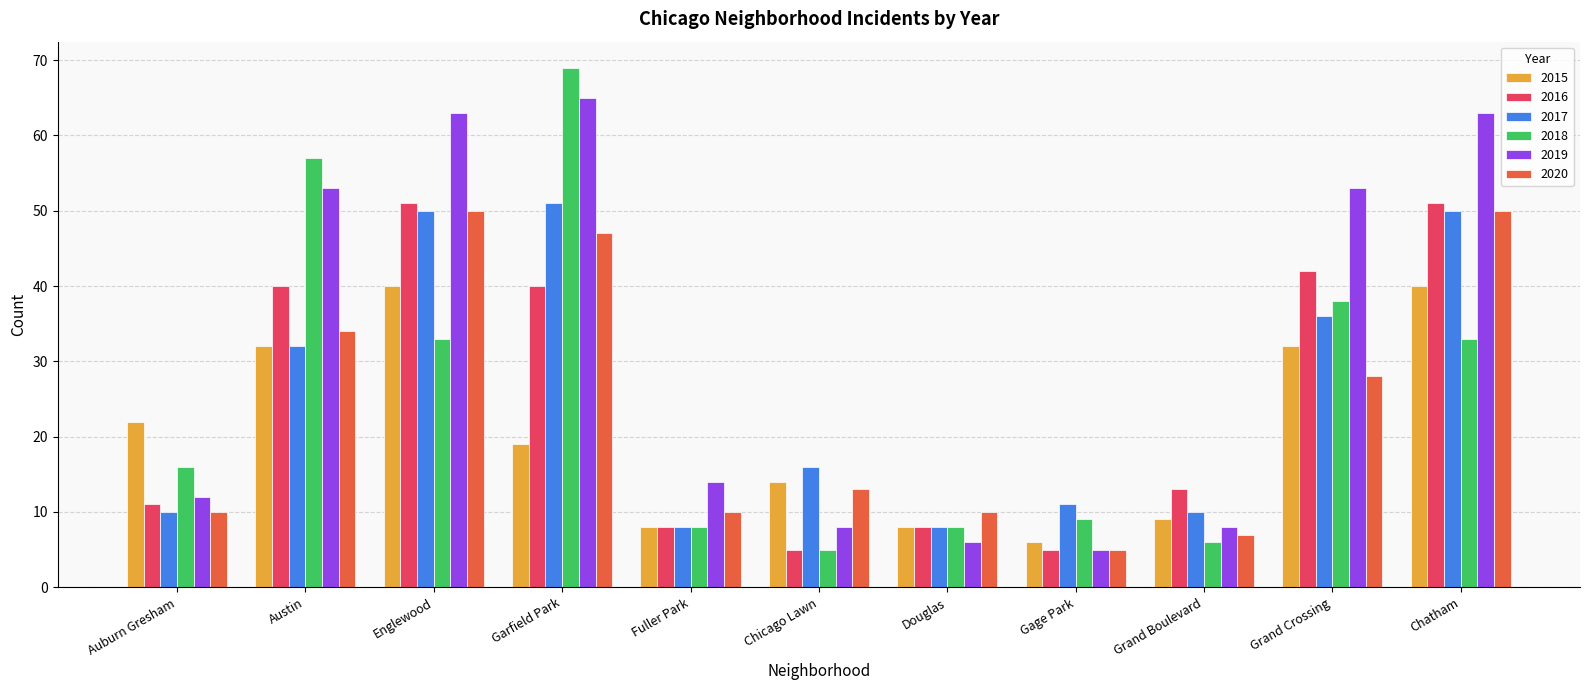

What value does the 2020 series have at Fuller Park?

10